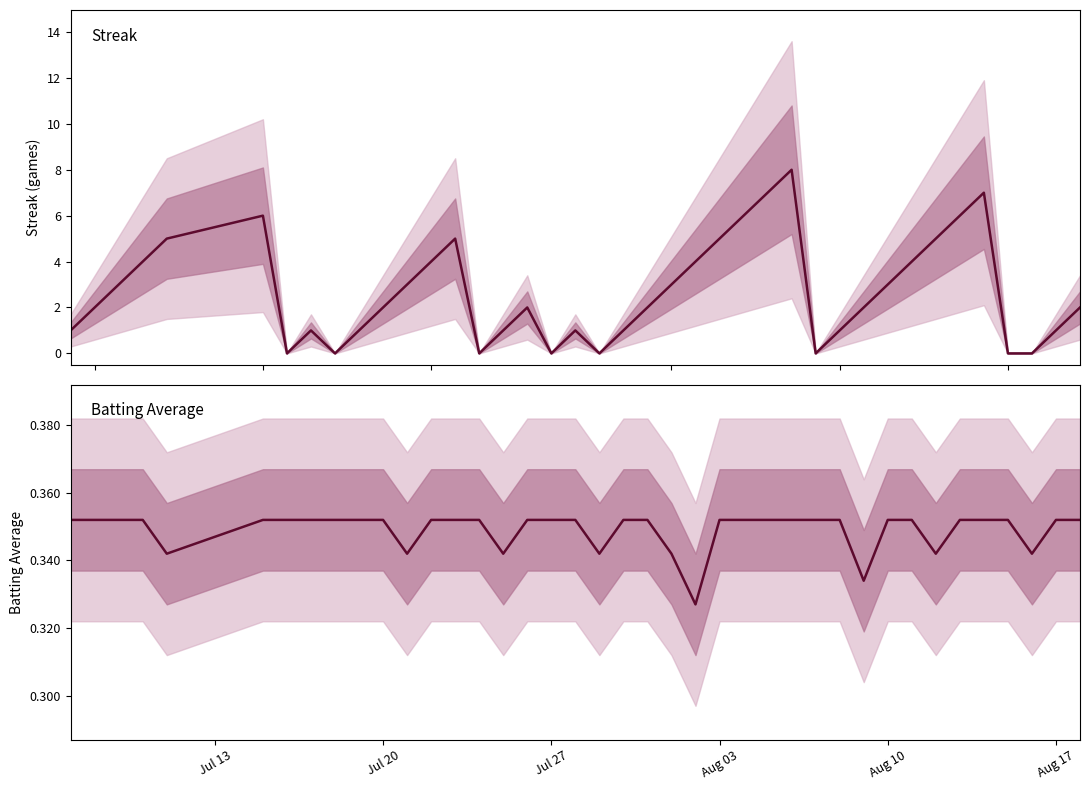

Does the chart display data point markers on the line(s)?

No